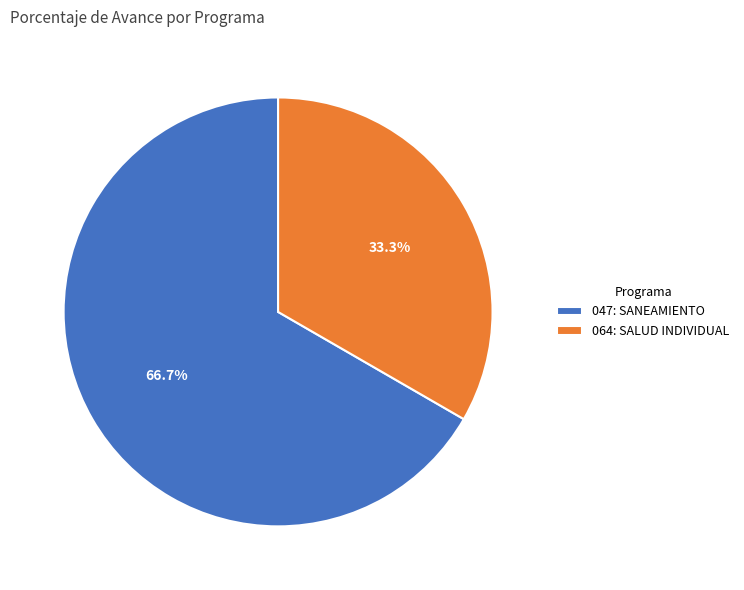

What is the smallest slice in the pie chart?

064: SALUD INDIVIDUAL